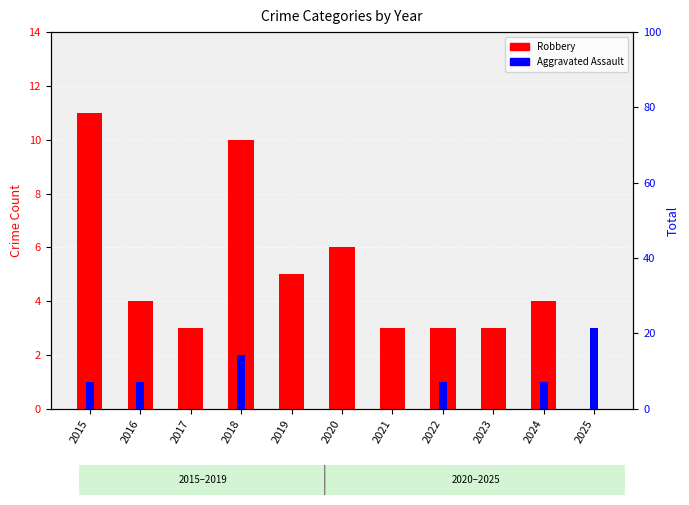

At how many categories does at least one series exceed 5?

3